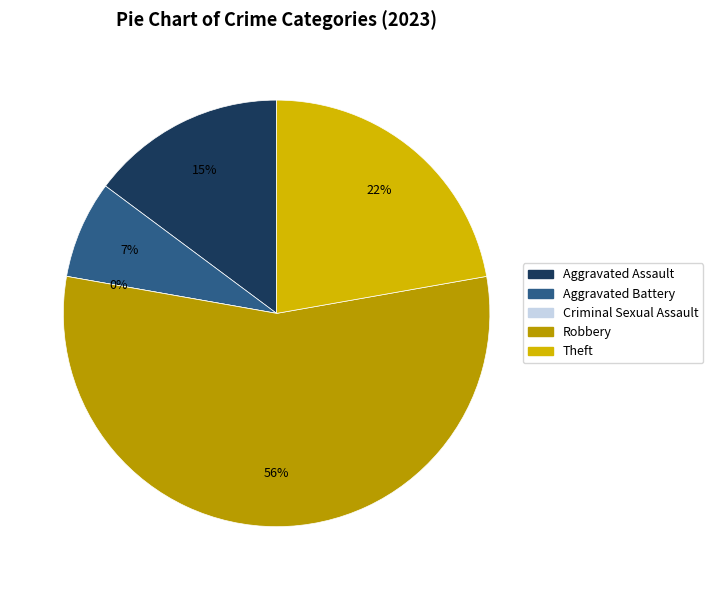

How many segments does this pie chart have?

5